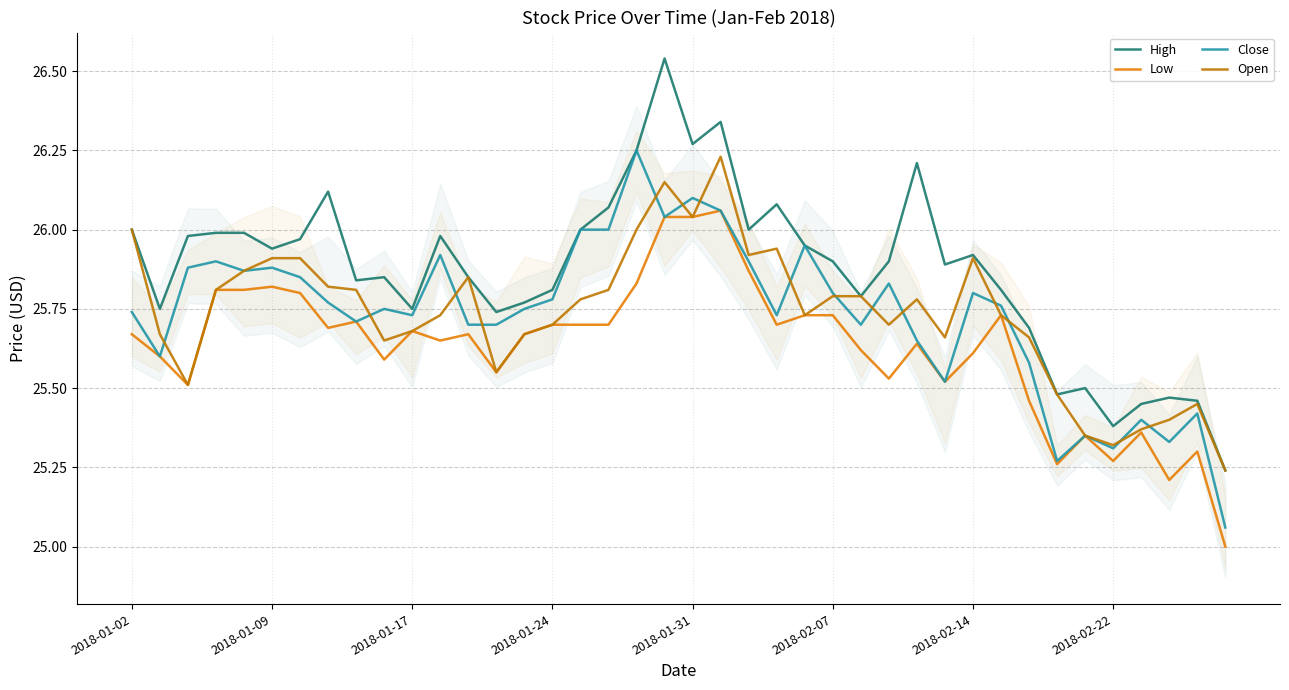

Which series has the largest total across all categories?

High